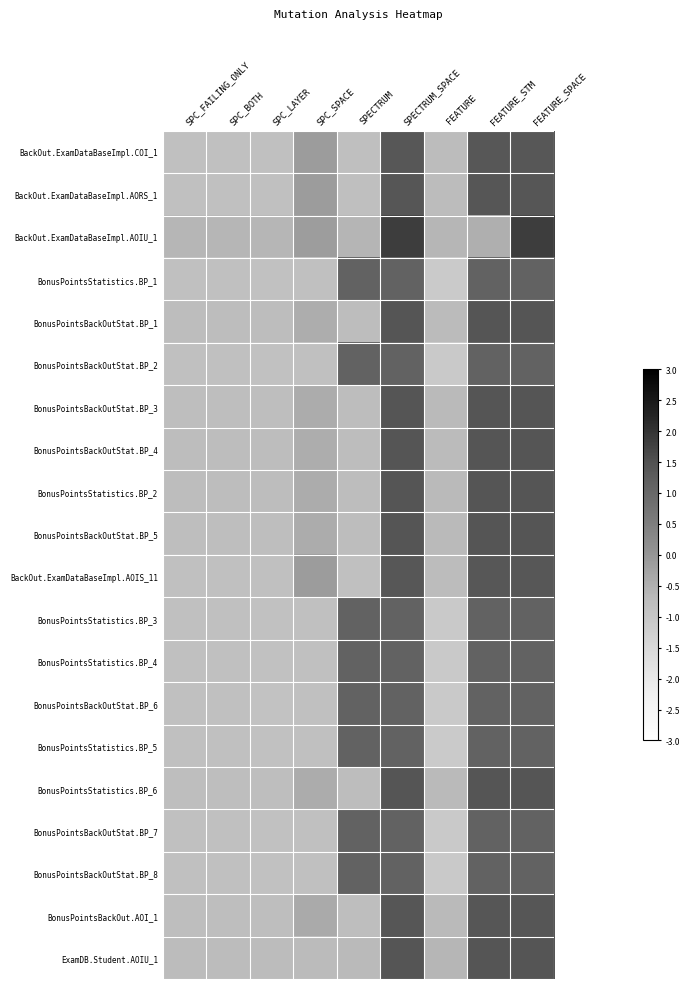

Rank the series by their maximum value, from highest to lowest.

BackOut.ExamDataBaseImpl.AOIU_1, ExamDB.Student.AOIU_1, BonusPointsBackOutStat.BP_1, BonusPointsBackOutStat.BP_4, BonusPointsStatistics.BP_2, BonusPointsBackOutStat.BP_3, BonusPointsBackOutStat.BP_5, BonusPointsStatistics.BP_6, BonusPointsBackOut.AOI_1, BackOut.ExamDataBaseImpl.AORS_1, BackOut.ExamDataBaseImpl.COI_1, BackOut.ExamDataBaseImpl.AOIS_11, BonusPointsBackOutStat.BP_6, BonusPointsBackOutStat.BP_7, BonusPointsBackOutStat.BP_2, BonusPointsStatistics.BP_3, BonusPointsStatistics.BP_4, BonusPointsBackOutStat.BP_8, BonusPointsStatistics.BP_1, BonusPointsStatistics.BP_5